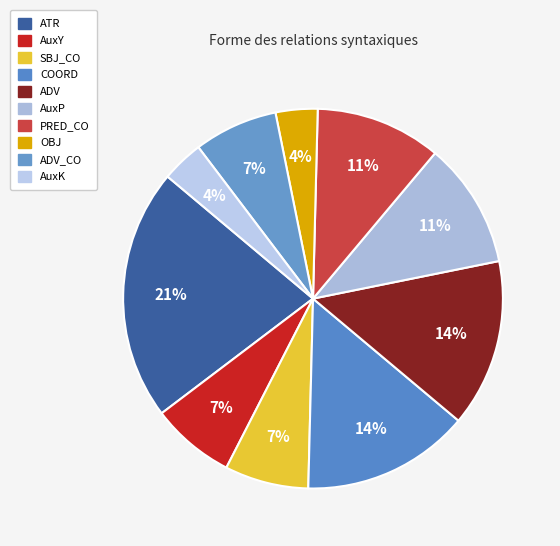

What percentage is NOT represented by COORD?

85.7%